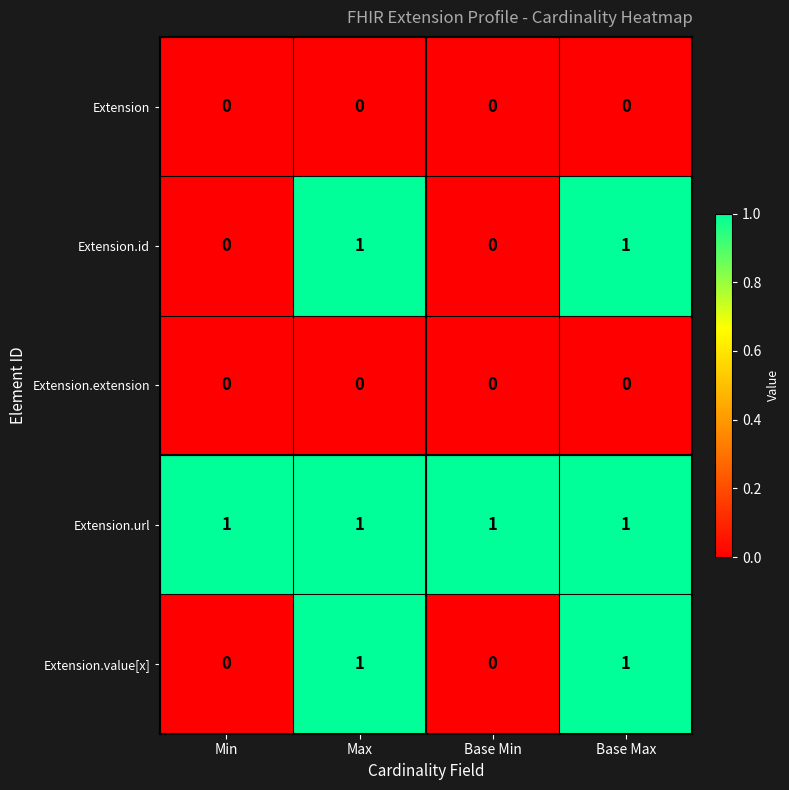

At how many categories does at least one series exceed 0?

4